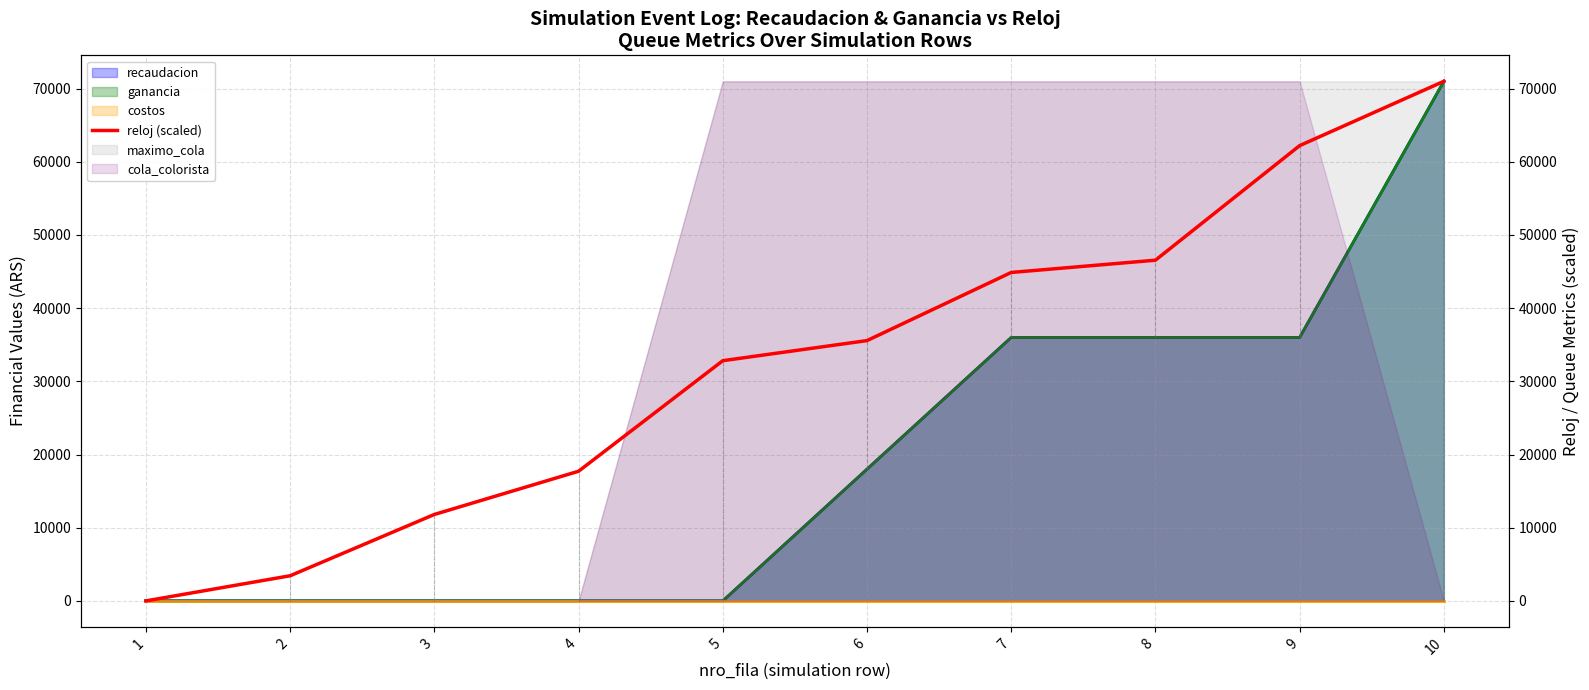

What is the maximum value for ganancia?

71000.0